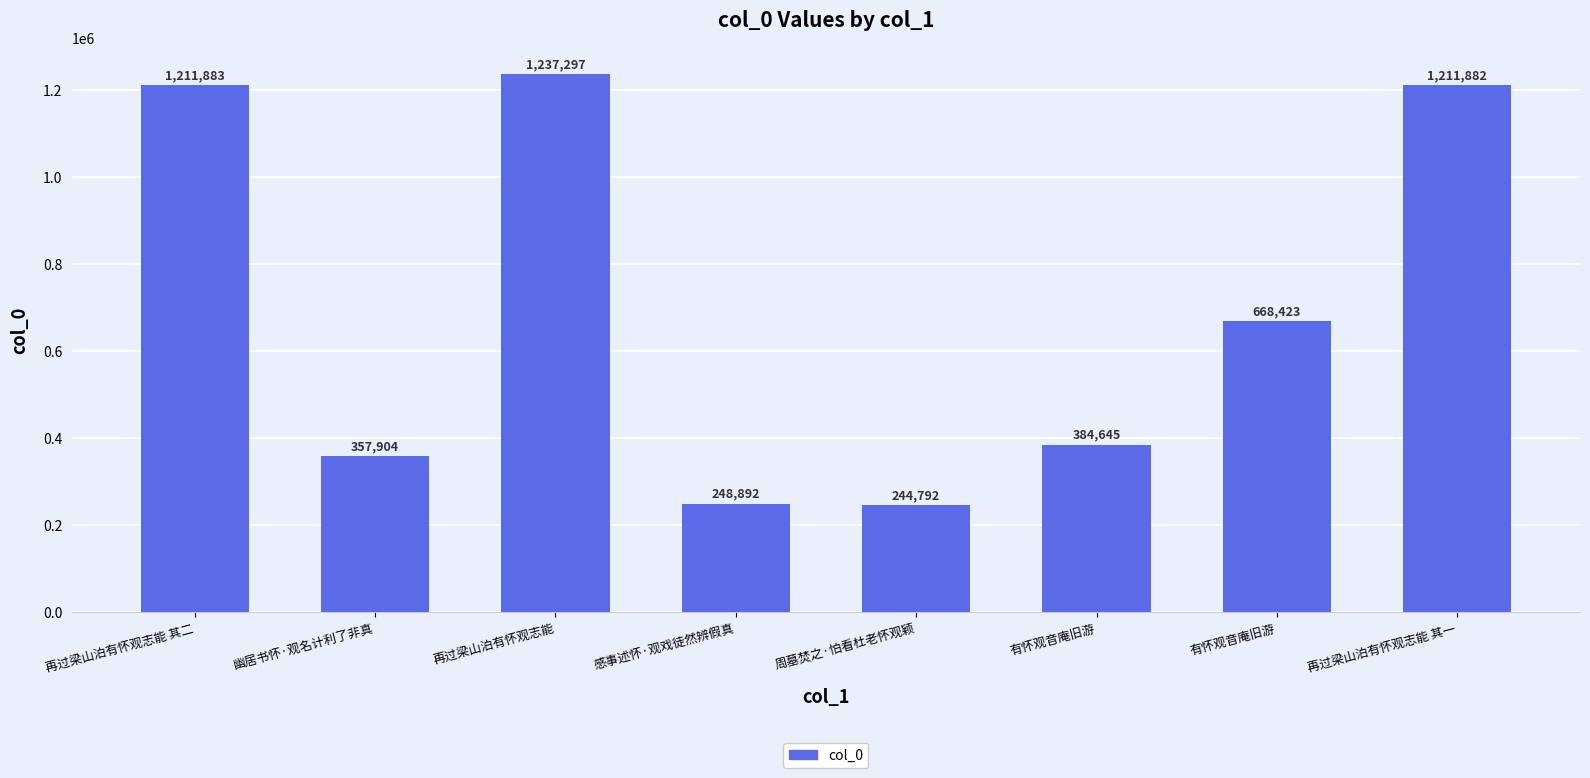

At which label does the data first exceed 668423?

再过梁山泊有怀观志能 其二